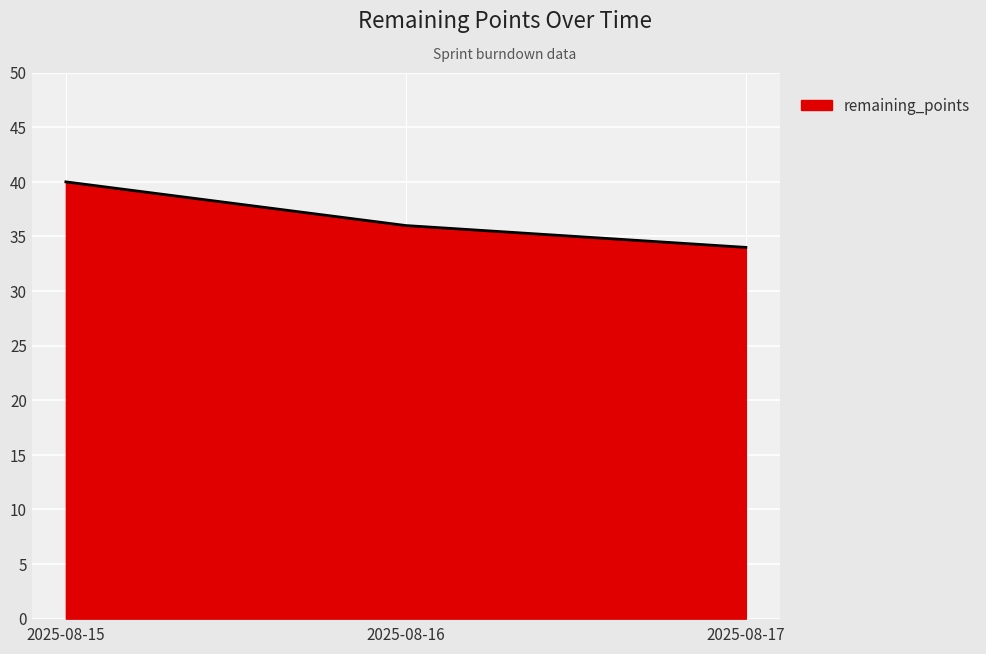

Which category has the highest value across all series?

2025-08-15